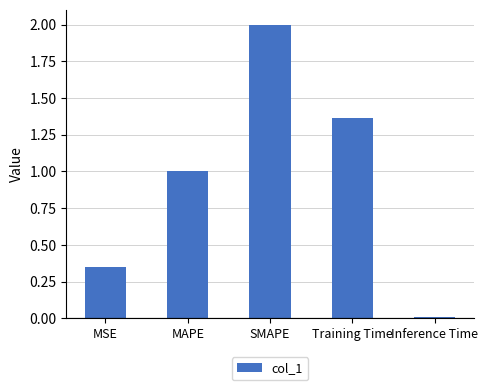

What is the sum of the values at SMAPE and MAPE?

3.0